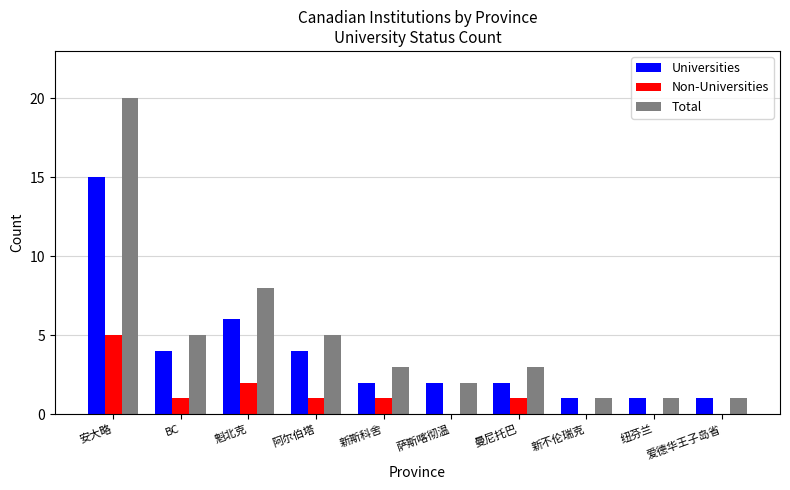

Which category has the highest value across all series?

安大略